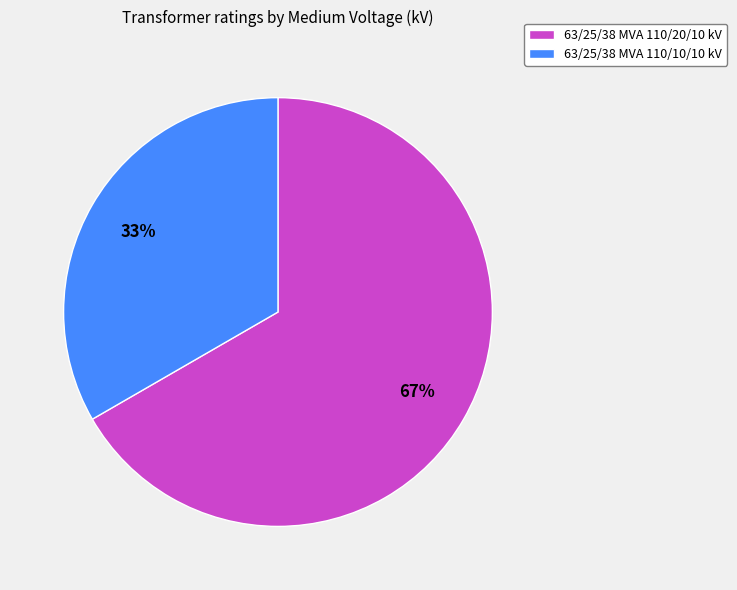

Is the sum of 63/25/38 MVA 110/10/10 kV and 63/25/38 MVA 110/20/10 kV greater than half?

Yes